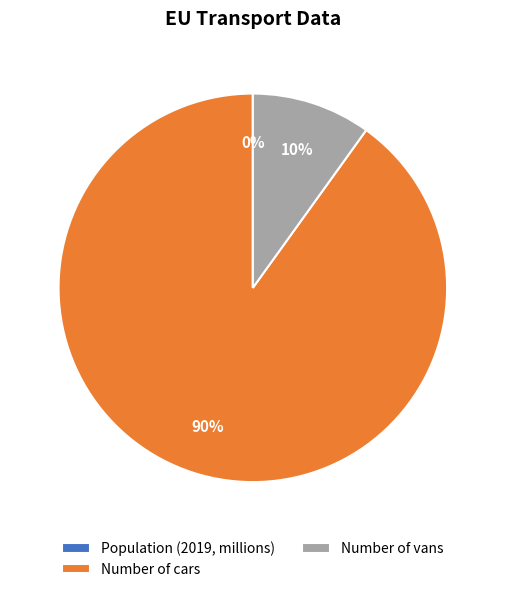

What percentage is the Number of vans slice, to the nearest percent?

10%